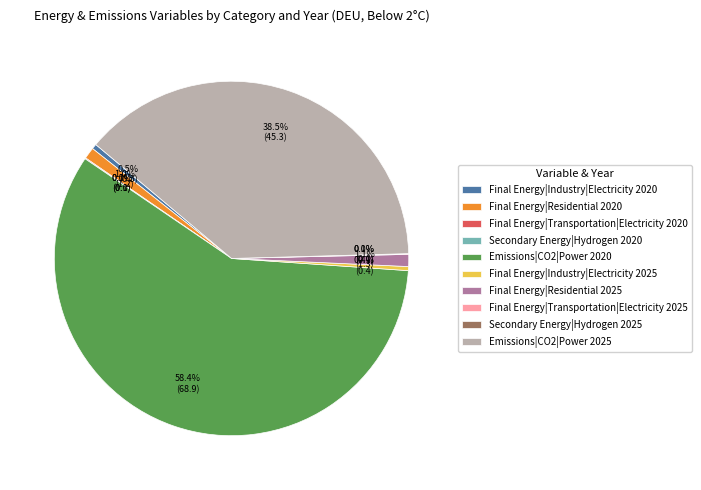

What is the change in value from Final Energy|Industry|Electricity 2025 to Secondary Energy|Hydrogen 2025?

-0.4